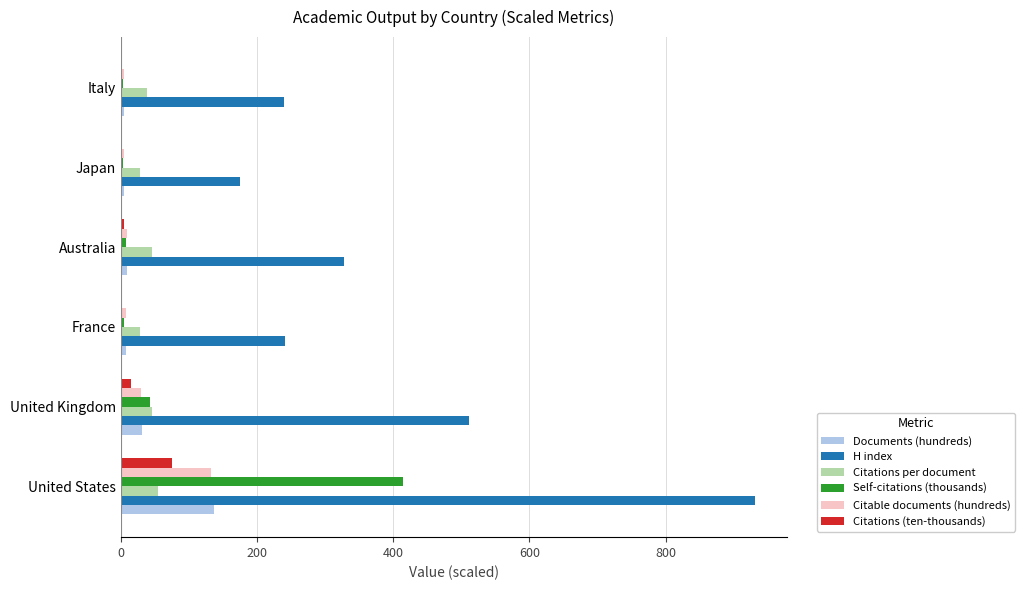

True or false: H index has a value of 183.2 at Australia.

False